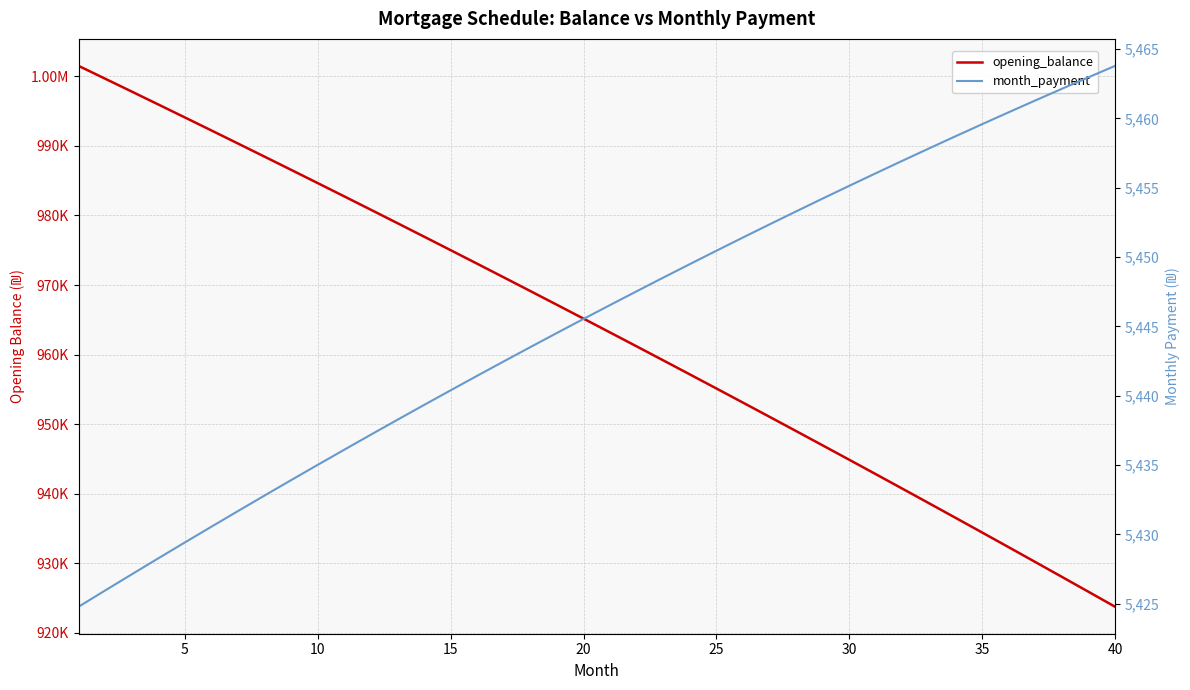

Reading left to right, transcribe all the data shown in this chart.

opening_balance: 1001500.0	999658.9	997810.0	995953.4	994088.9	992216.6	990336.4	988448.4	986552.4	984648.6	982736.8	980817.1	978889.4	976953.7	975010.0	973058.3	971098.5	969130.7	967154.8	965170.7	963178.6	961178.2	959169.8	957153.1	955128.2	953095.1	951053.7	949004.1	946946.2	944880.0	942805.4	940722.5	938631.2	936531.6	934423.5	932307.0	930182.1	928048.6	925906.7	923756.3
month_payment: 5424.8	5426.0	5427.1	5428.3	5429.4	5430.6	5431.7	5432.8	5433.9	5435.0	5436.1	5437.2	5438.3	5439.3	5440.4	5441.4	5442.5	5443.5	5444.5	5445.5	5446.5	5447.5	5448.5	5449.5	5450.5	5451.4	5452.4	5453.3	5454.2	5455.1	5456.0	5456.9	5457.8	5458.7	5459.6	5460.4	5461.3	5462.1	5463.0	5463.8